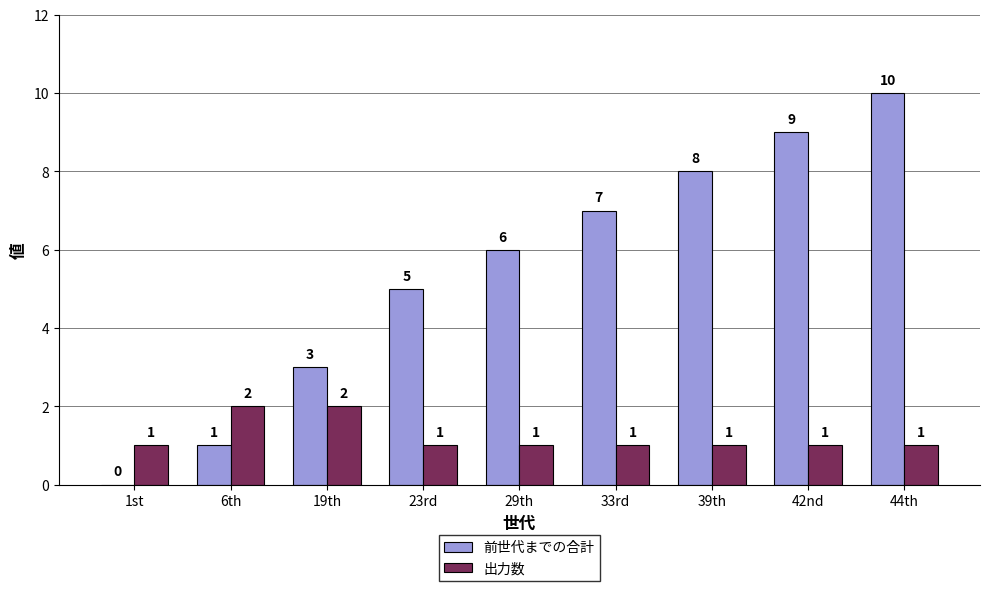

Reading right to left, what are all the values shown in this chart?

前世代までの合計: 44th=10	42nd=9	39th=8	33rd=7	29th=6	23rd=5	19th=3	6th=1	1st=0
出力数: 44th=1	42nd=1	39th=1	33rd=1	29th=1	23rd=1	19th=2	6th=2	1st=1